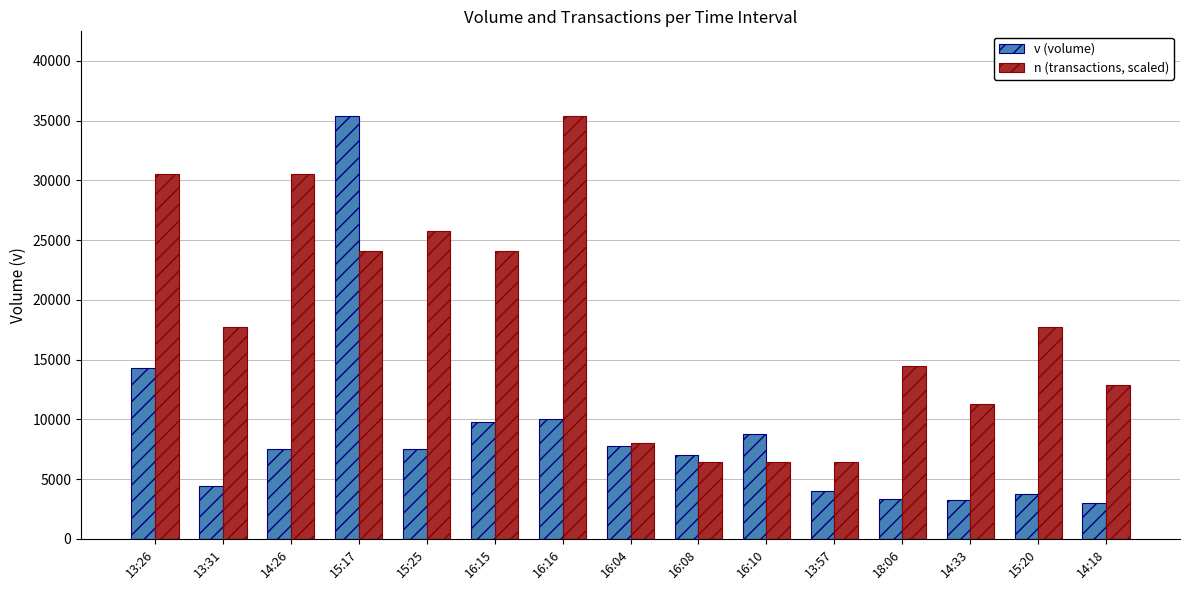

Which series has the largest total across all categories?

n (transactions, scaled)